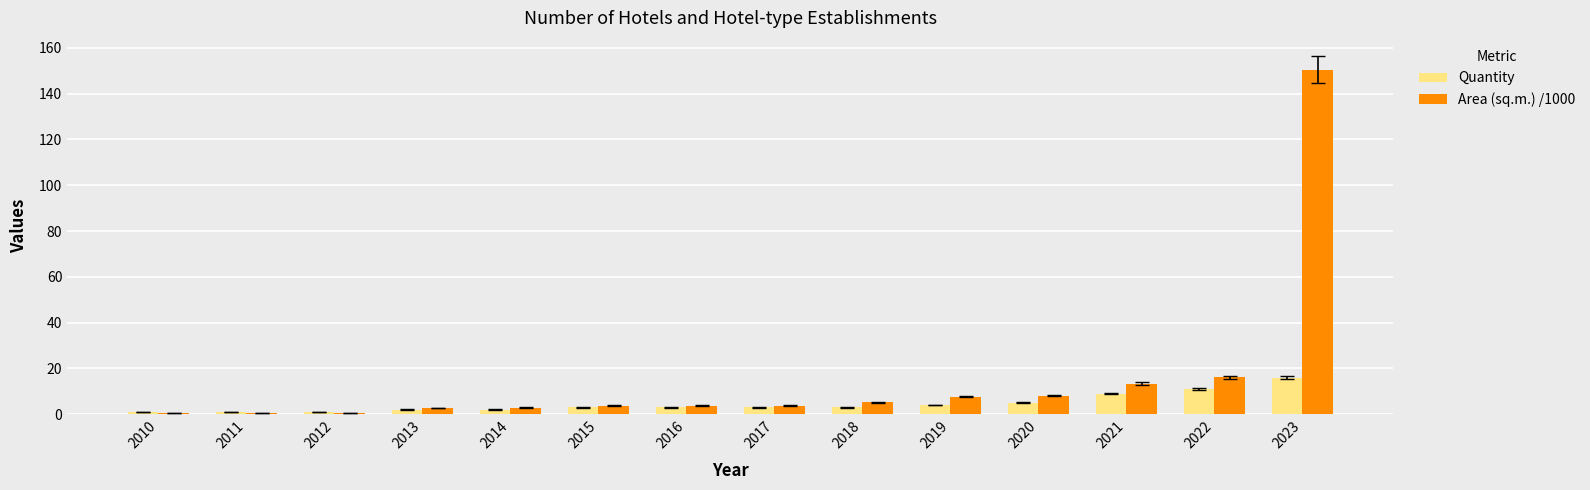

What is the sum of all Quantity values?

64.0